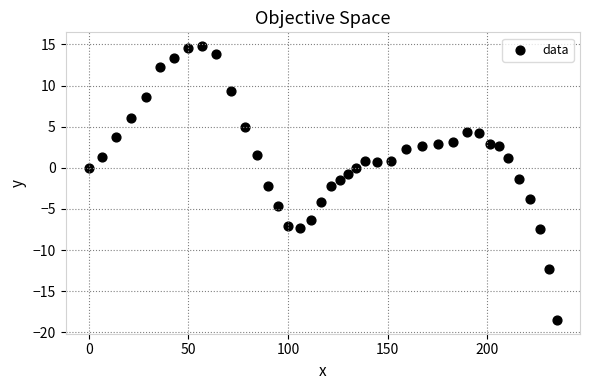

What is the range of X values (max minus min)?

234.9